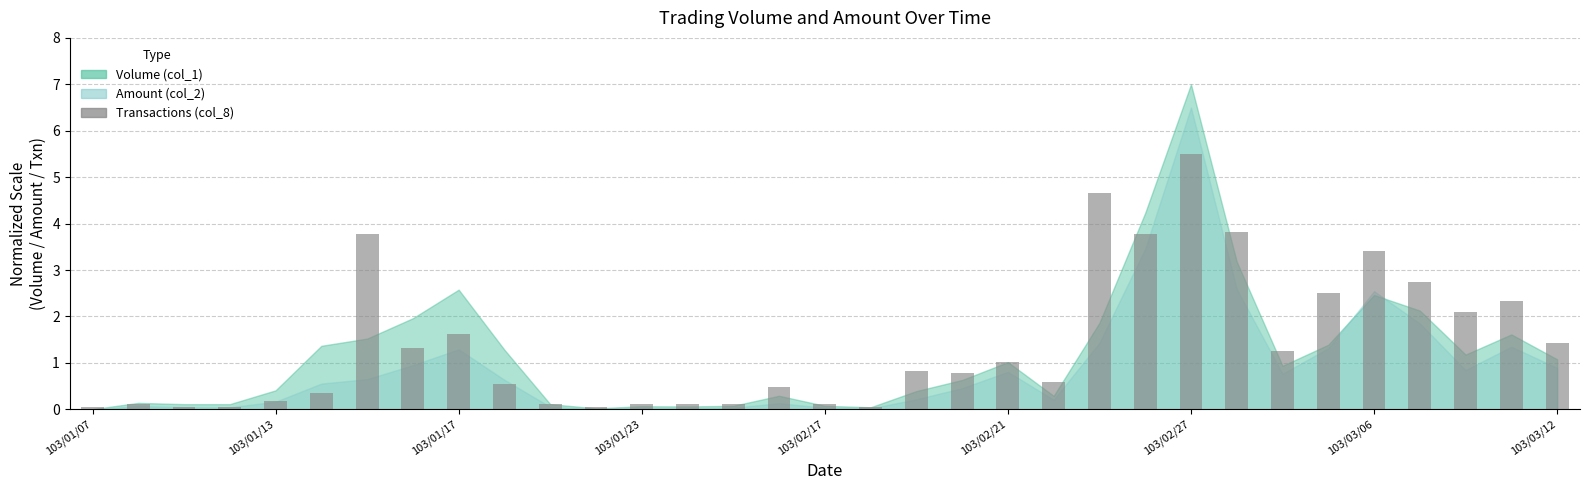

What is the value of the 25th bar from the left?

5.5